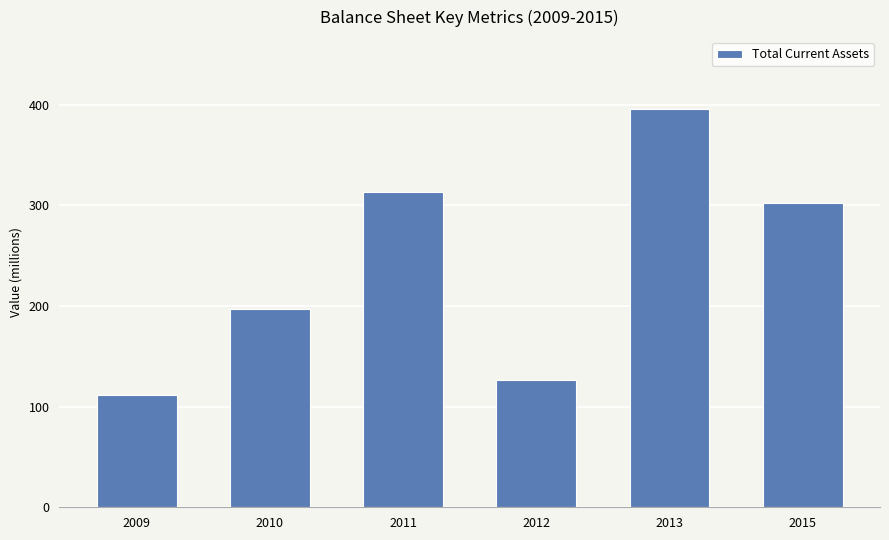

What is the ratio of the value at 2010 to the value at 2013?

0.5